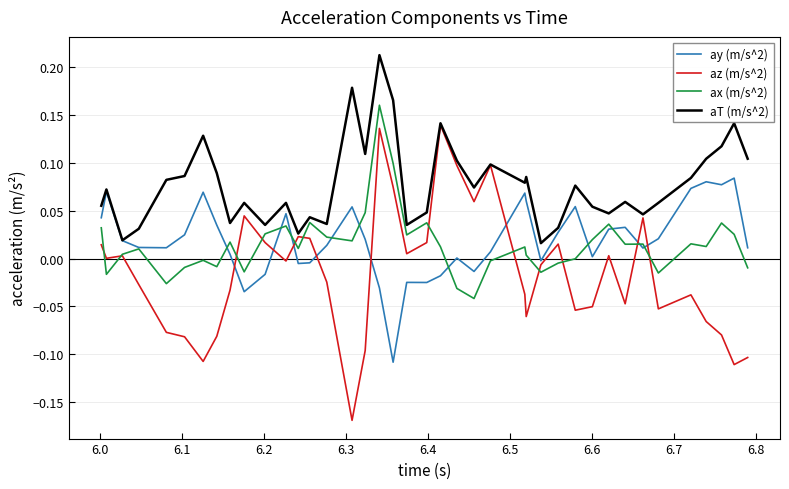

Which series has the largest range (max minus min)?

az (m/s^2)